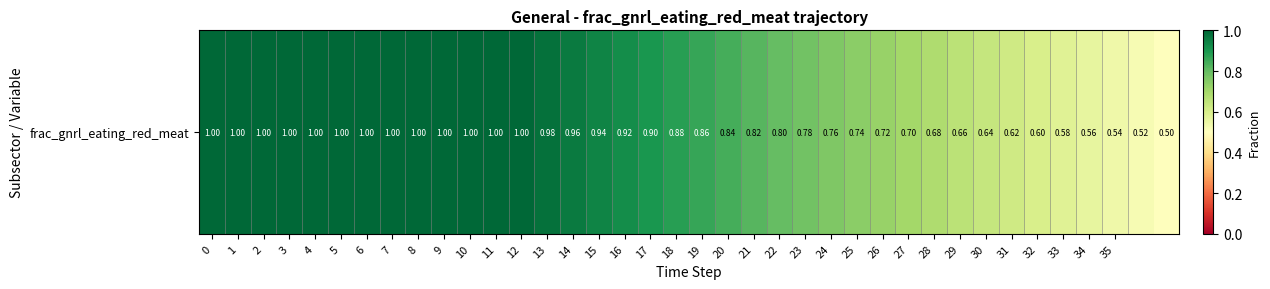

Read the value at 13.

1.0